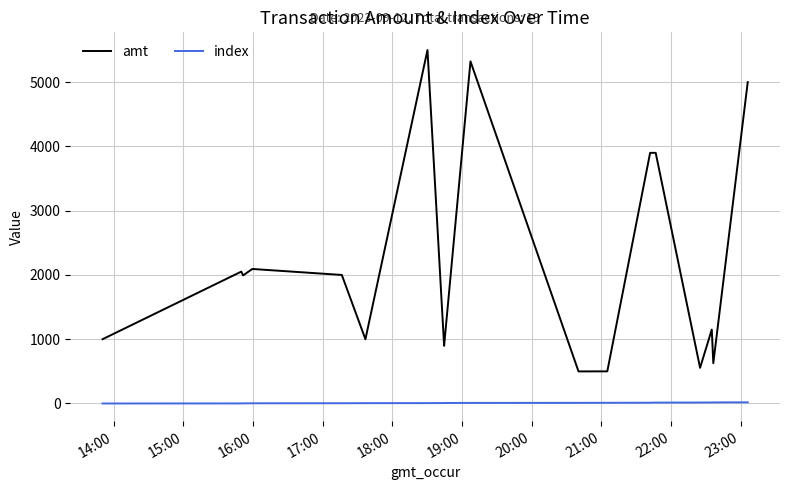

What is the greatest value displayed?

5500.0